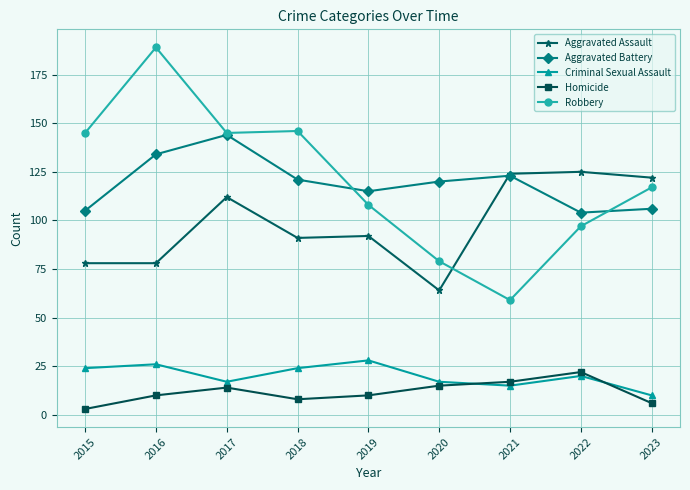

What is the value of the Criminal Sexual Assault point at the 1st from the left?

24